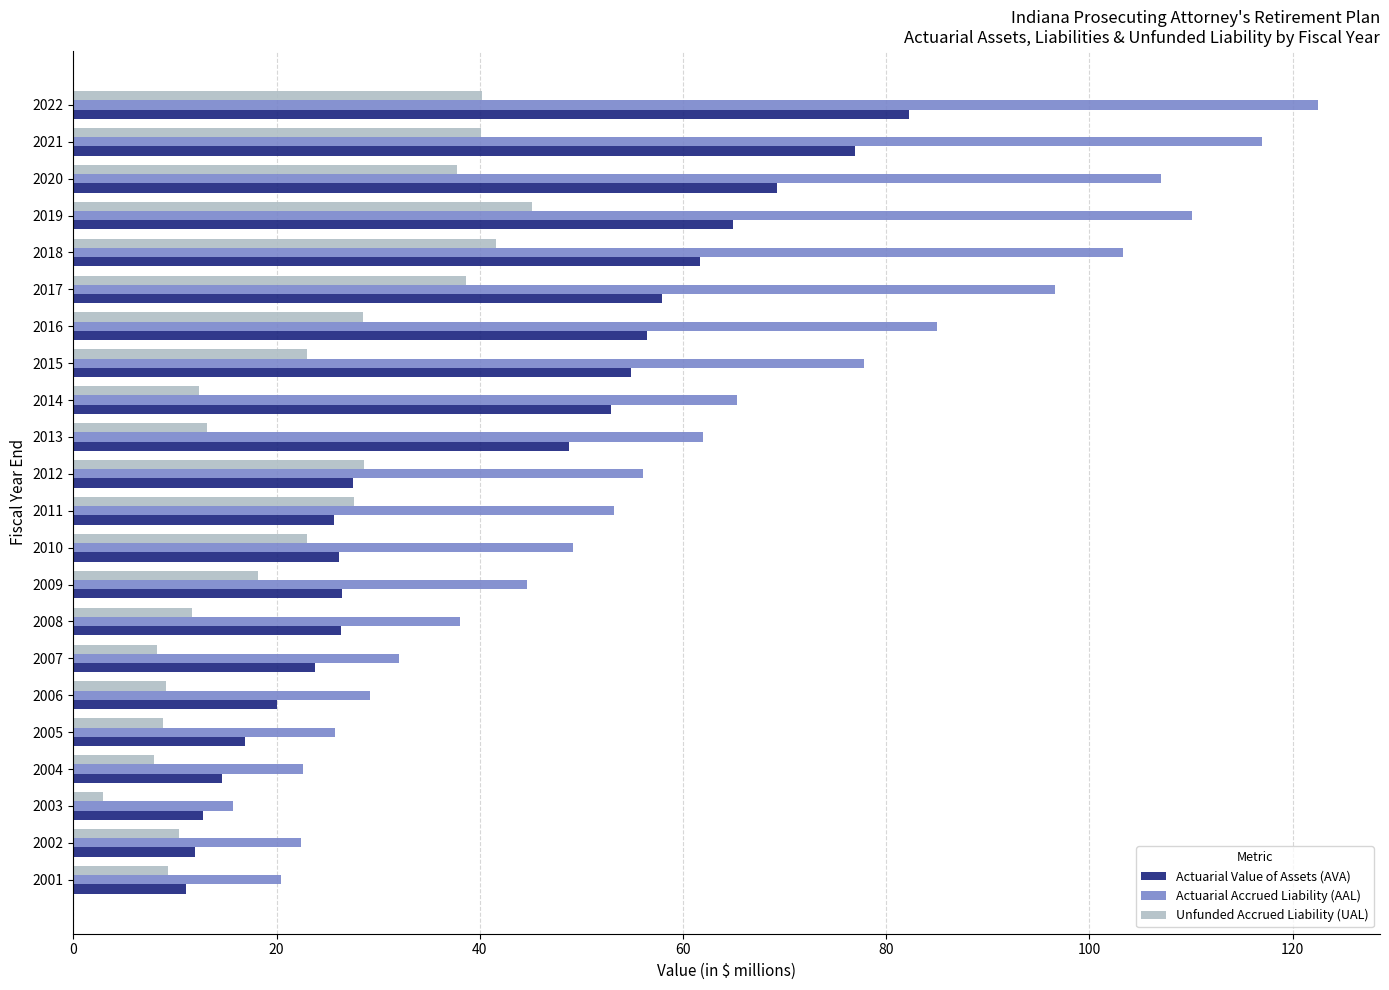

List the series in order of their peak value, lowest first.

Unfunded Accrued Liability (UAL), Actuarial Value of Assets (AVA), Actuarial Accrued Liability (AAL)